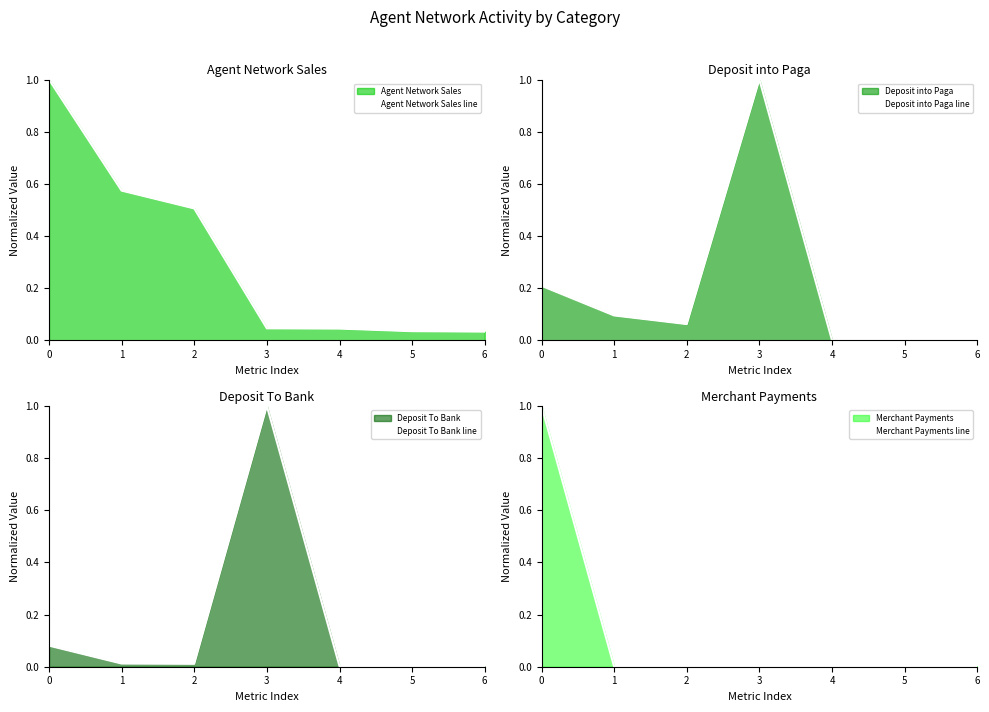

What is the difference between the maximum and minimum values in the Deposit To Bank line series?

1.0